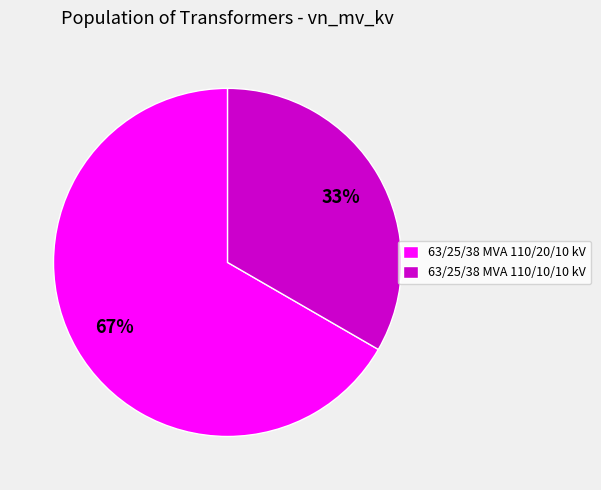

Count the number of slices in the pie.

2